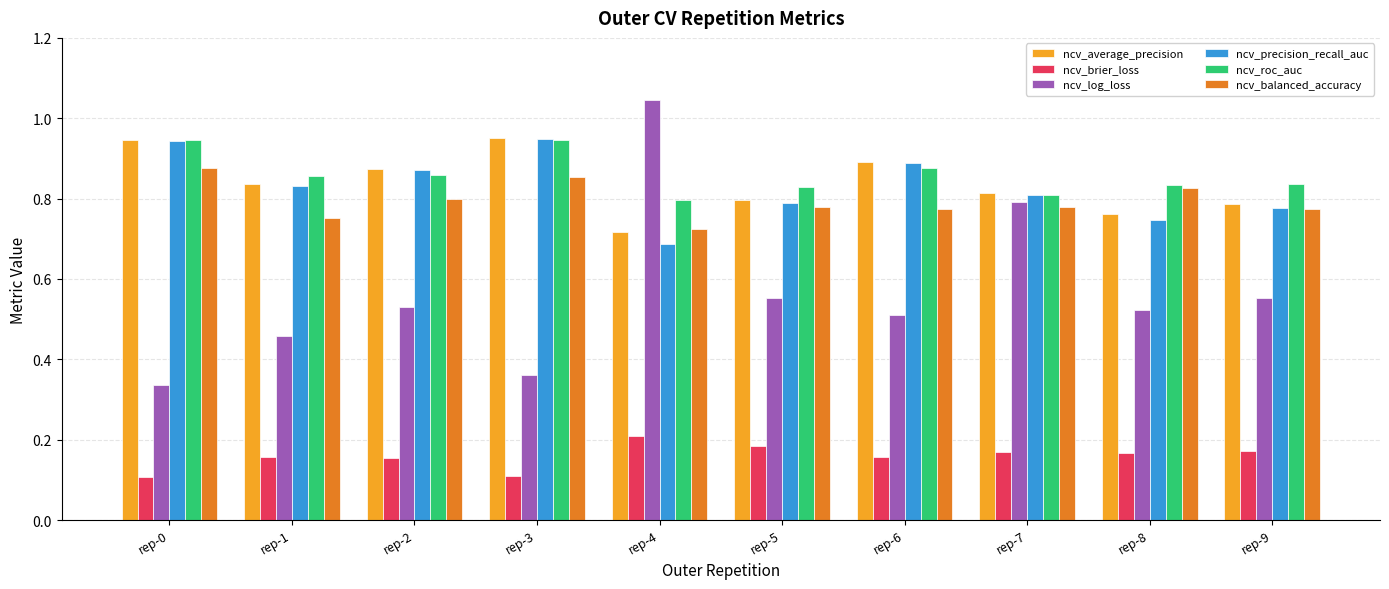

True or false: ncv_roc_auc has a value of 0.8 at rep-7.

True